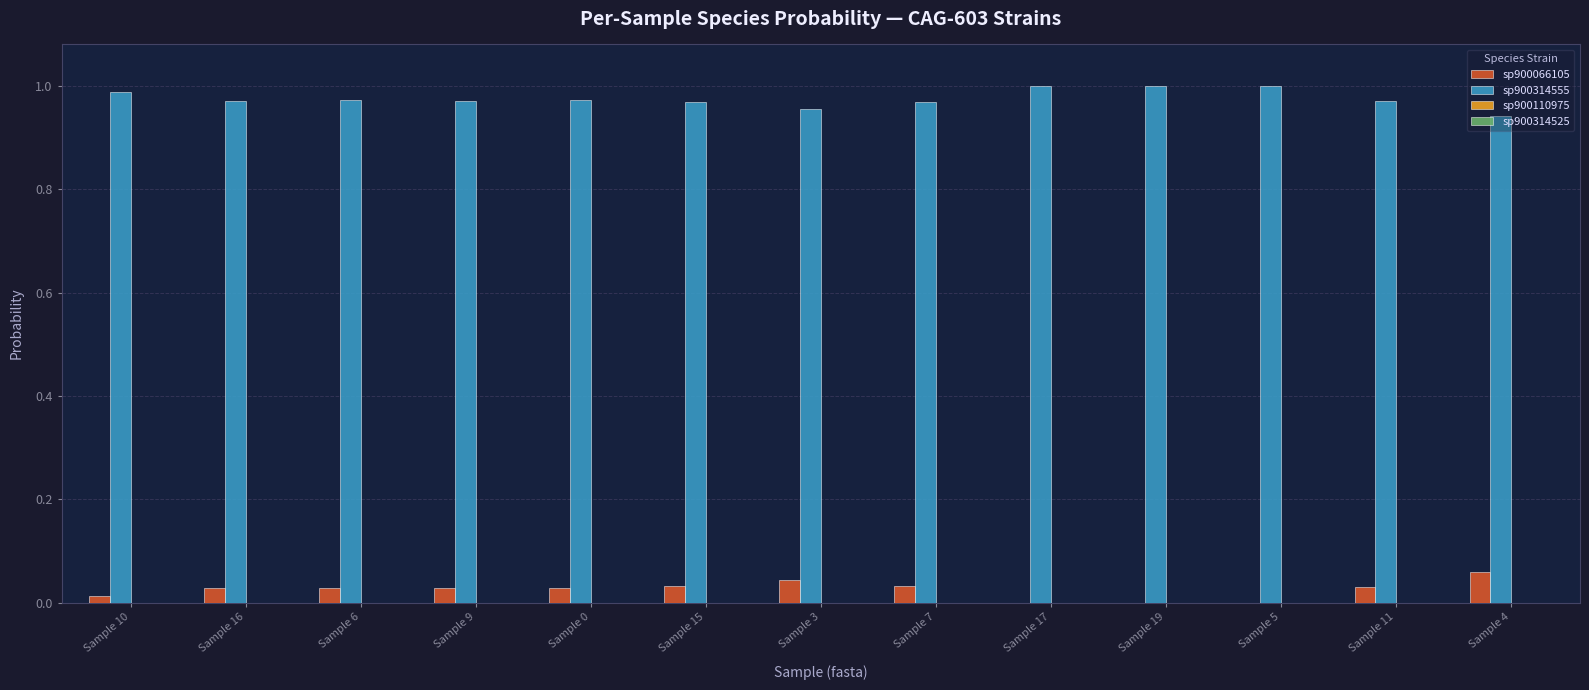

How many groups of bars are there?

13